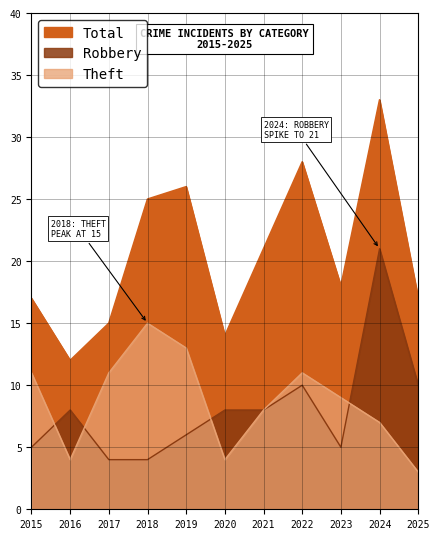

True or false: Theft and Total cross at least once.

False